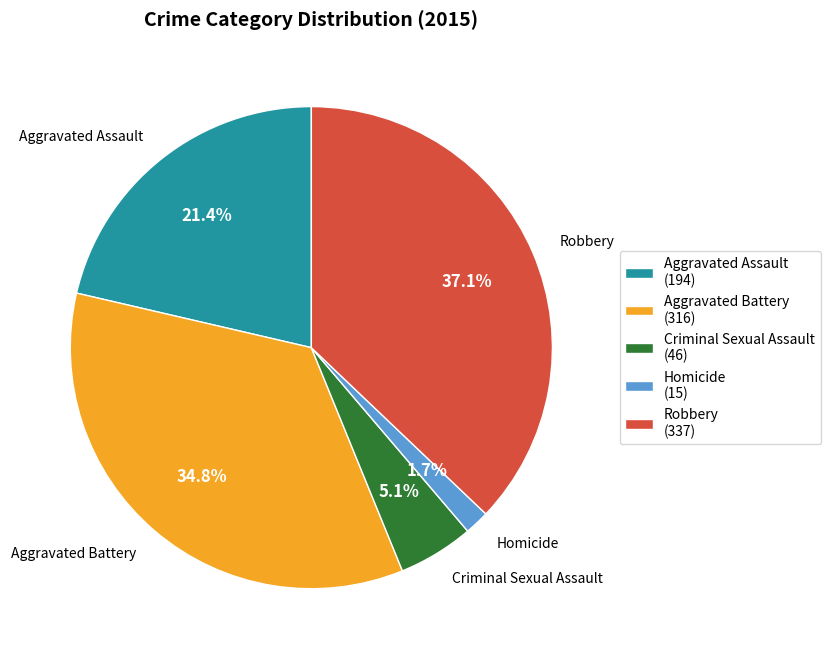

What is the change in value from Aggravated Assault to Criminal Sexual Assault?

-148